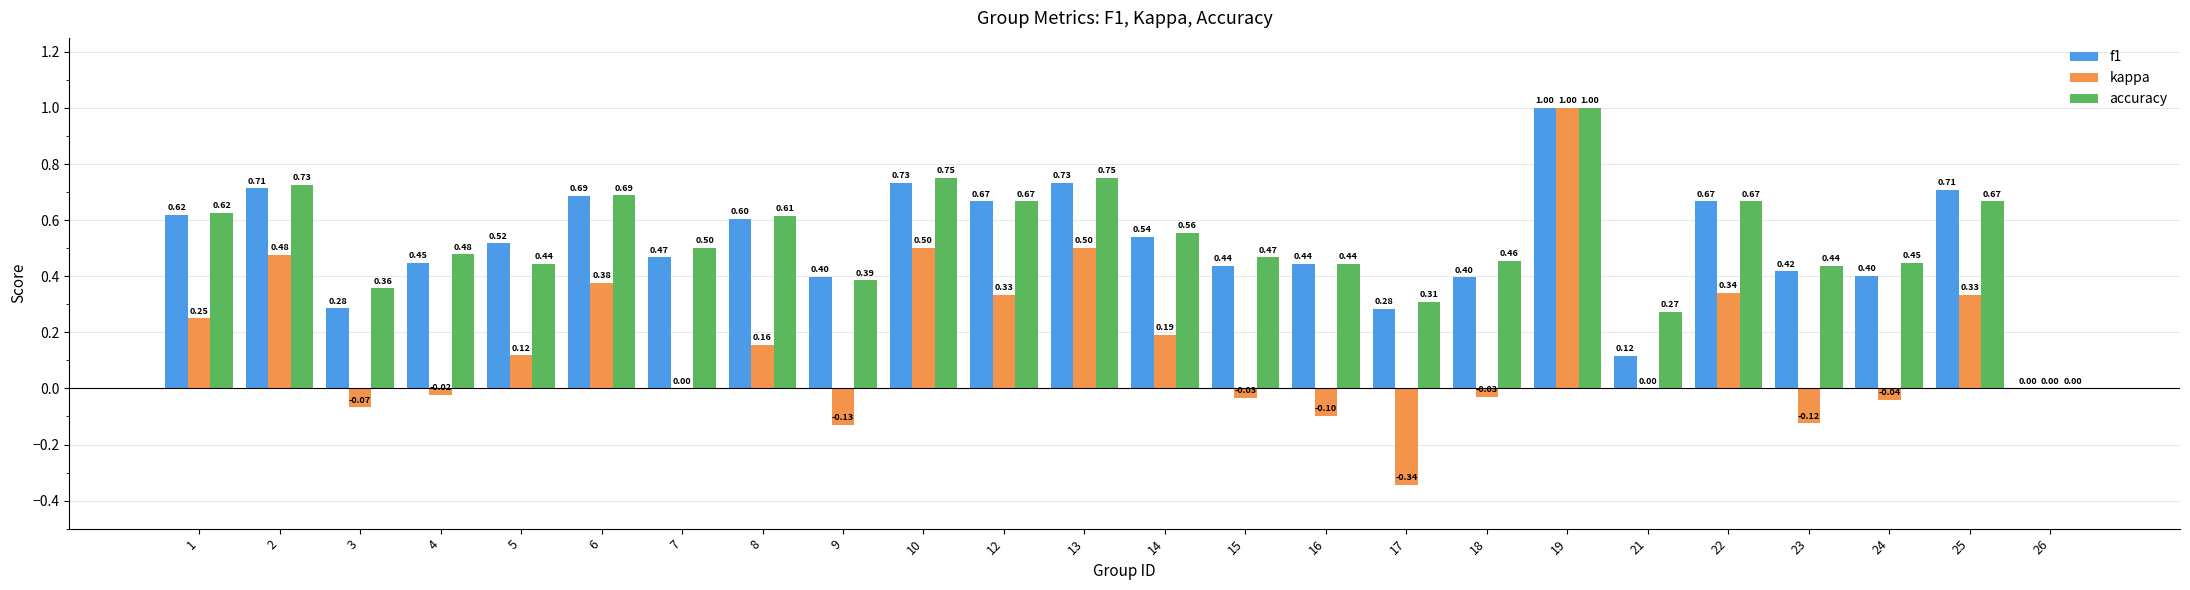

How many accuracy values are between 0 and 1?

24